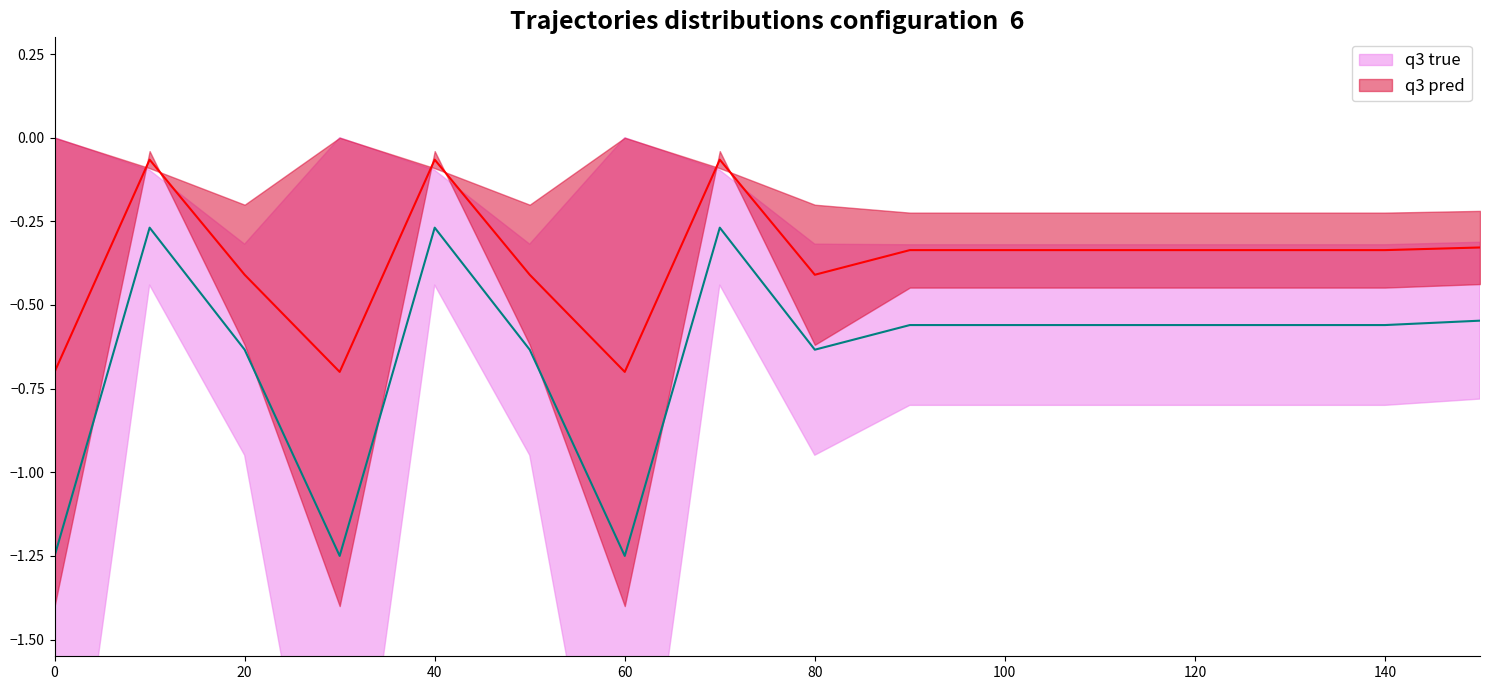

True or false: q3 true and q3 pred cross at least once.

False